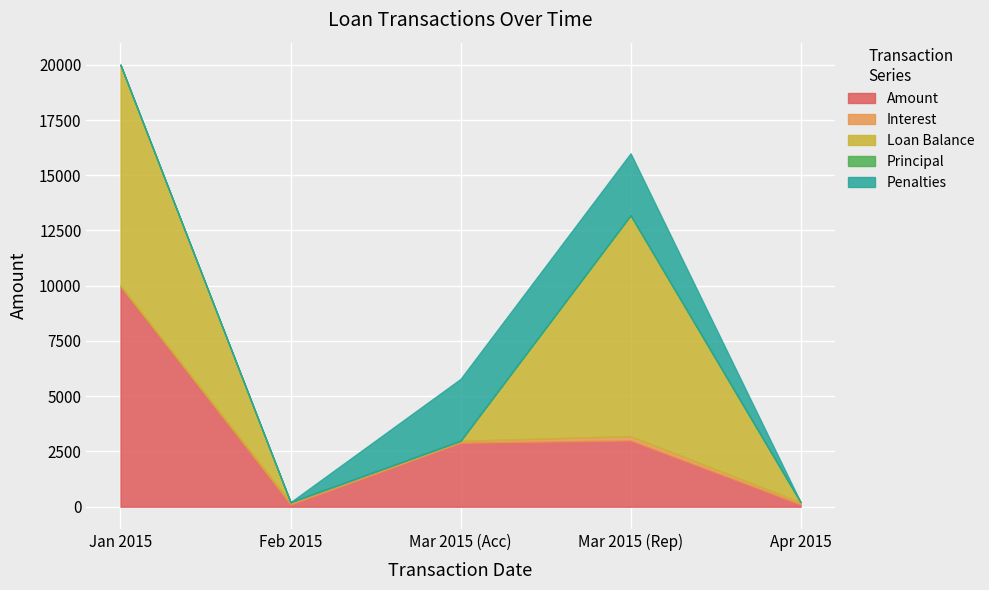

Which series ends up on top after the final intersection of Penalties and Loan Balance?

Loan Balance